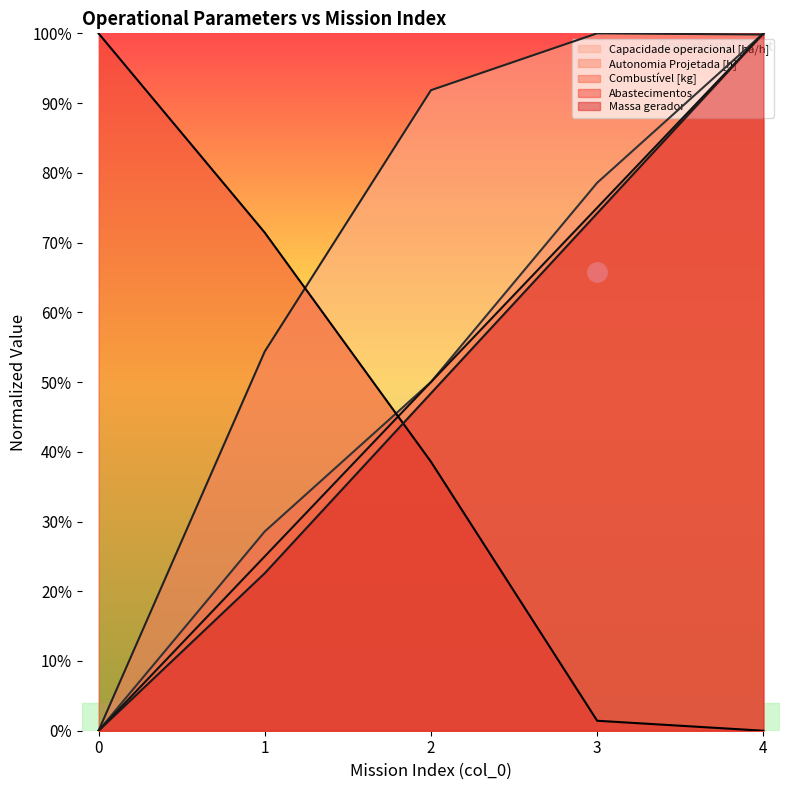

What is the highest value of the Combustível [kg] series?

100.0